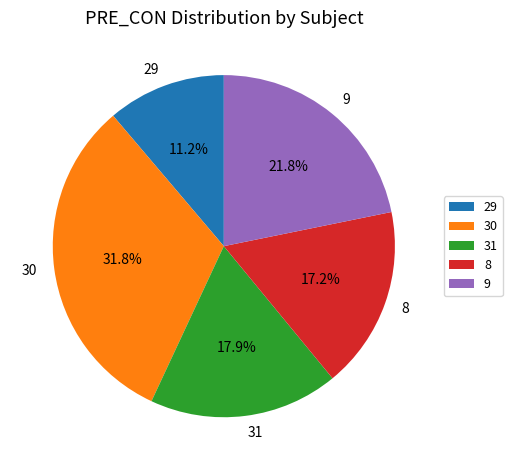

How many slices are in this pie chart?

5